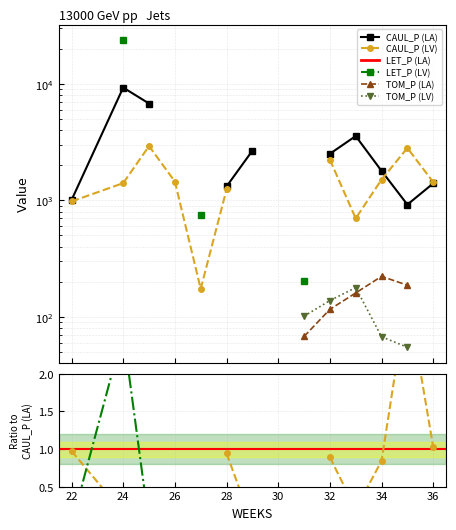

True or false: CAUL_P (LA) and LET_P (LV) intersect in this chart.

False